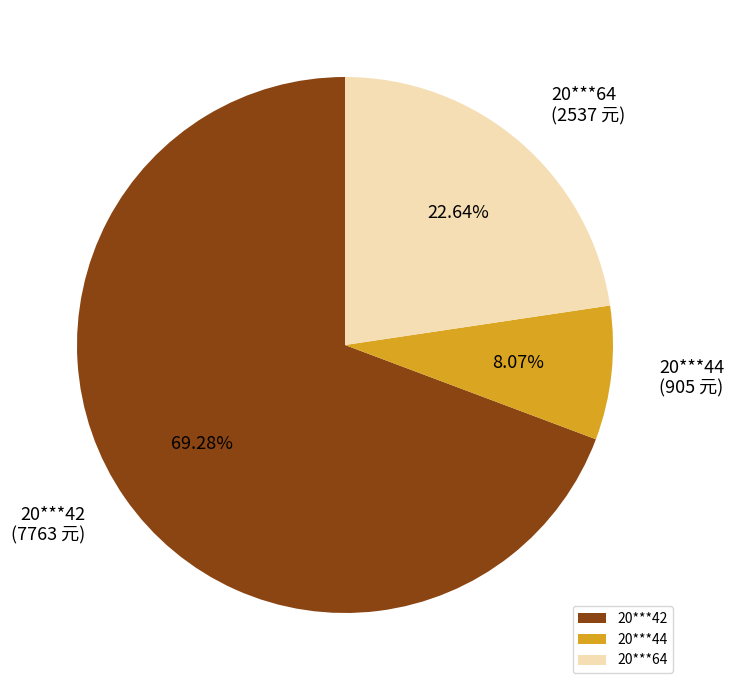

Does any single category account for the majority?

Yes